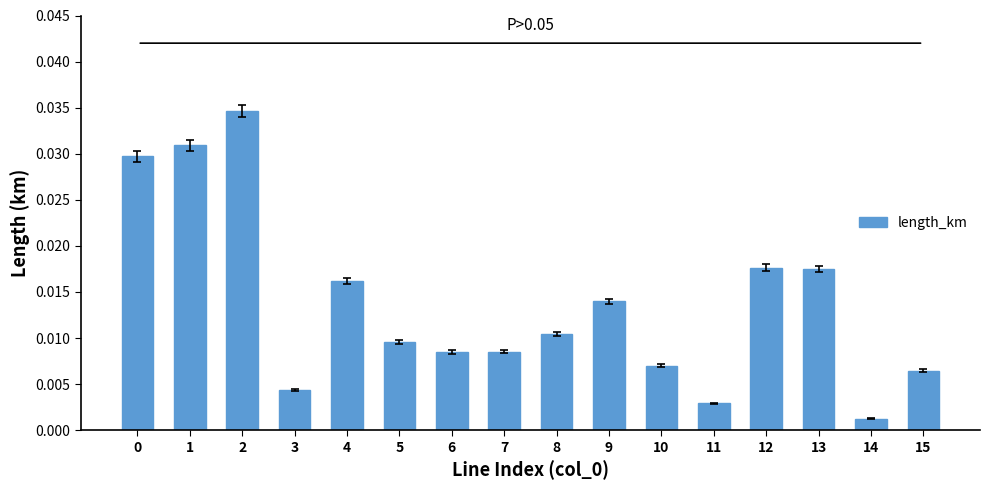

Which label corresponds to the smallest value in the chart?

14